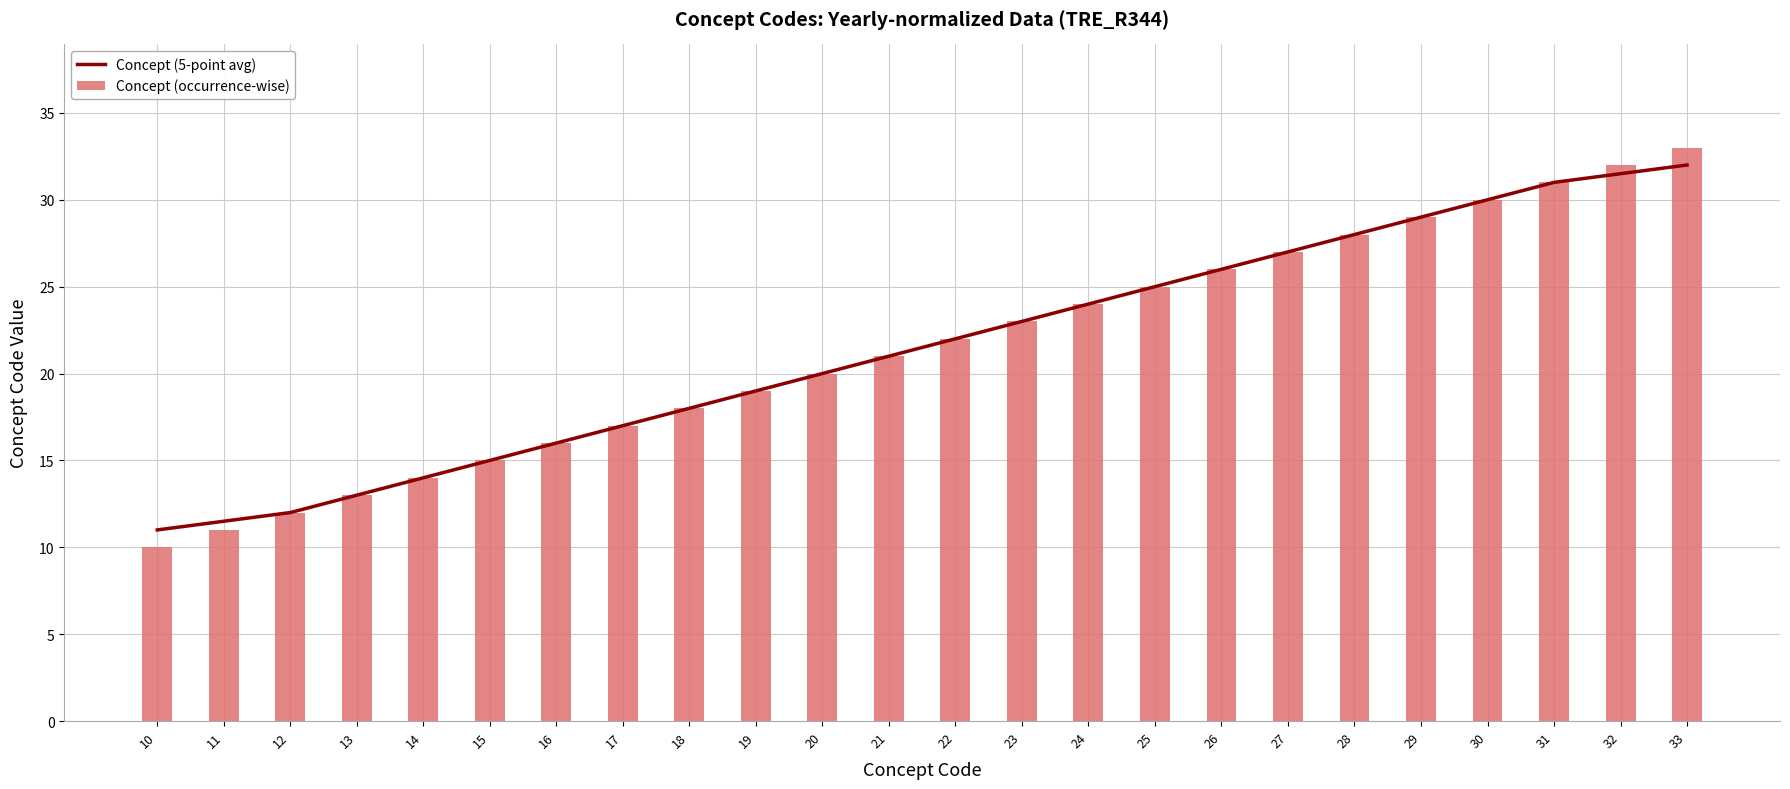

What is the difference between the Concept (5-point avg) values at 19 and 31?

12.0